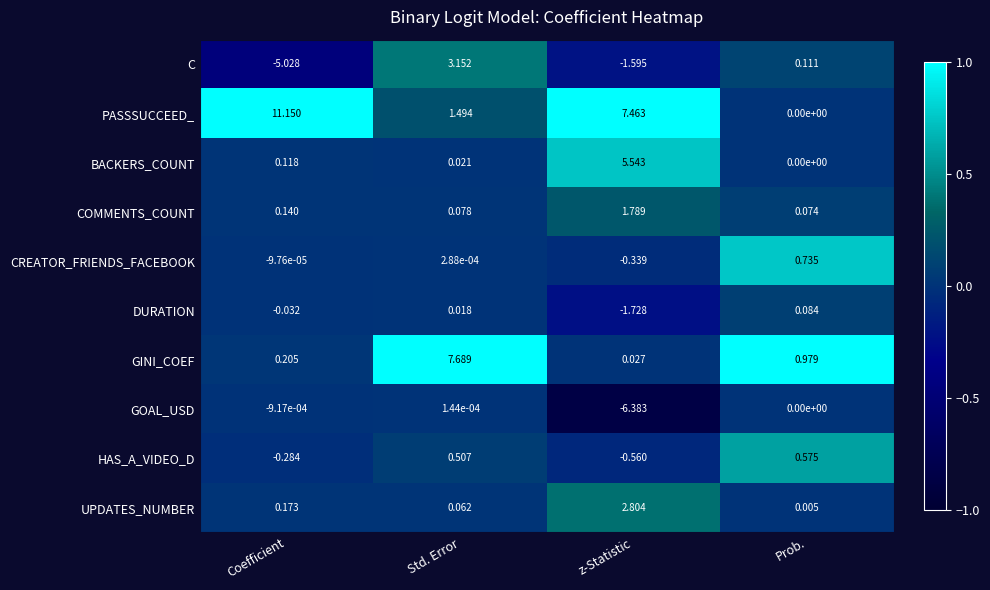

At which category does the chart reach its minimum across all series?

z-Statistic